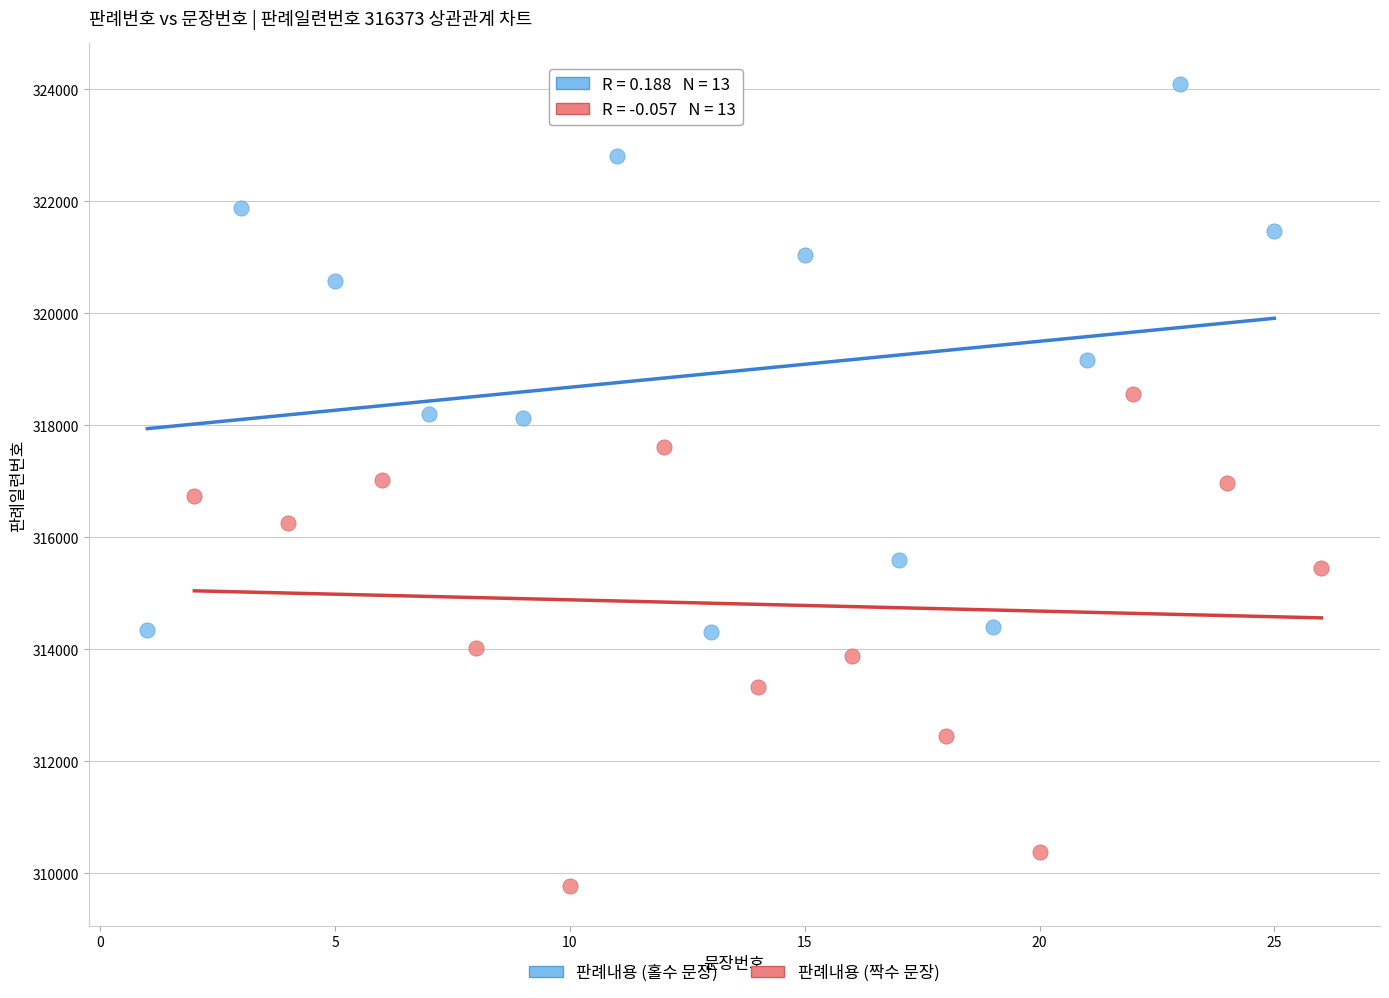

Which series reaches the maximum Y coordinate?

판례내용 (홀수 문장)